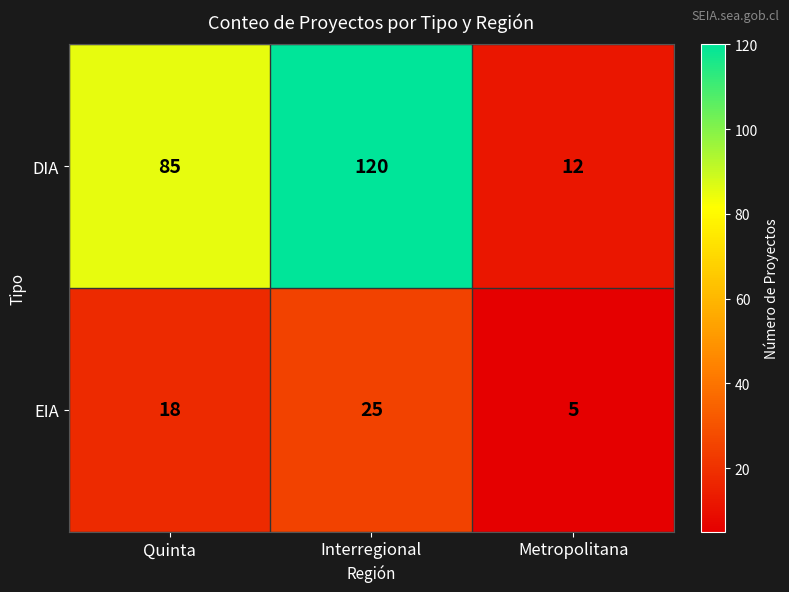

Count the number of categories in the chart.

3